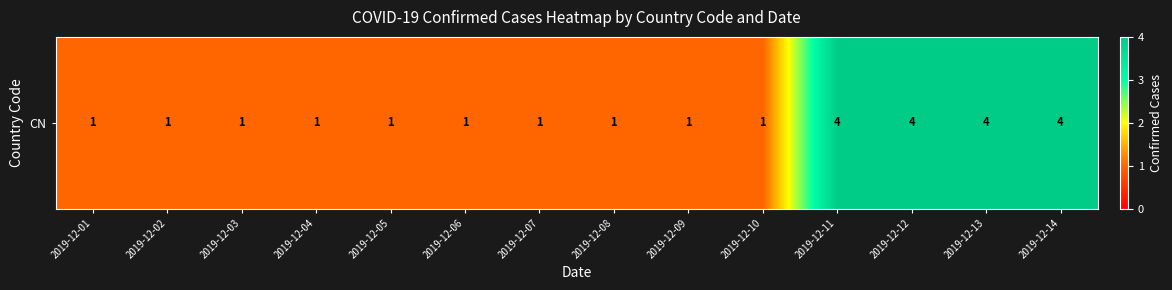

What is the difference between the maximum and minimum values?

3